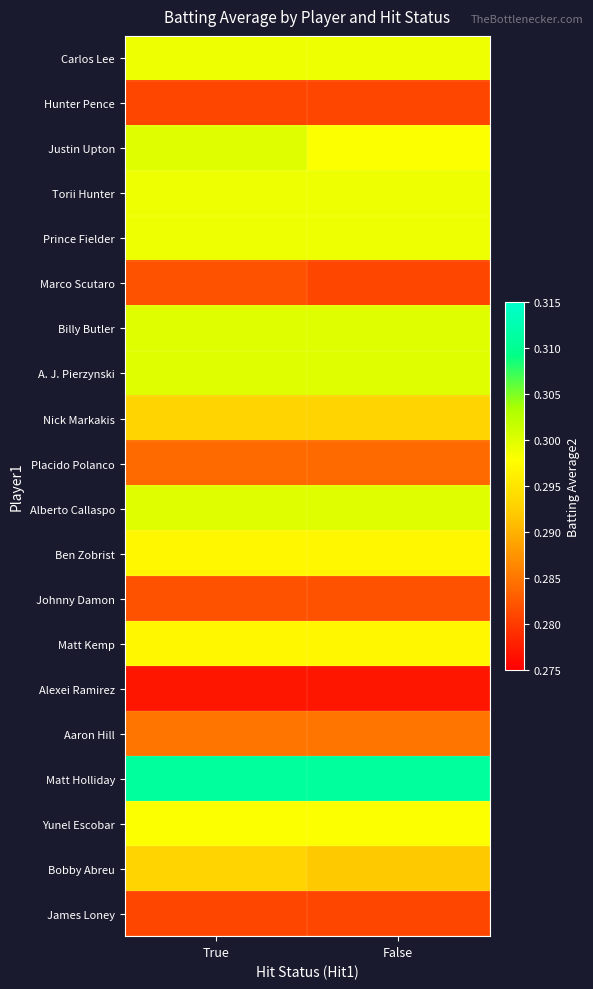

What is the total value across all series at True?

5.9